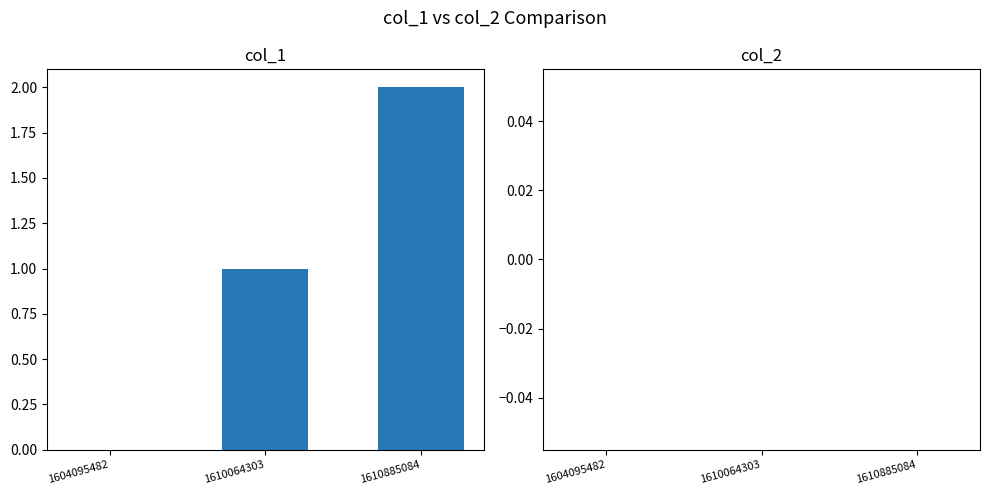

Which has a higher value, 1610064303 or 1610885084?

1610885084